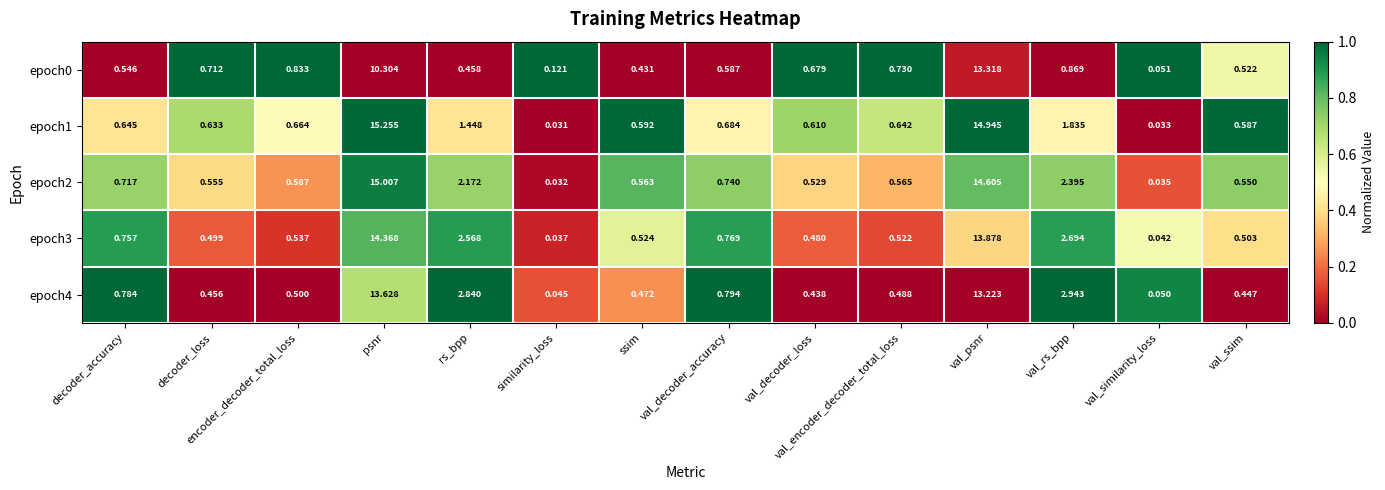

Which category has the highest value in the epoch4 series?

psnr